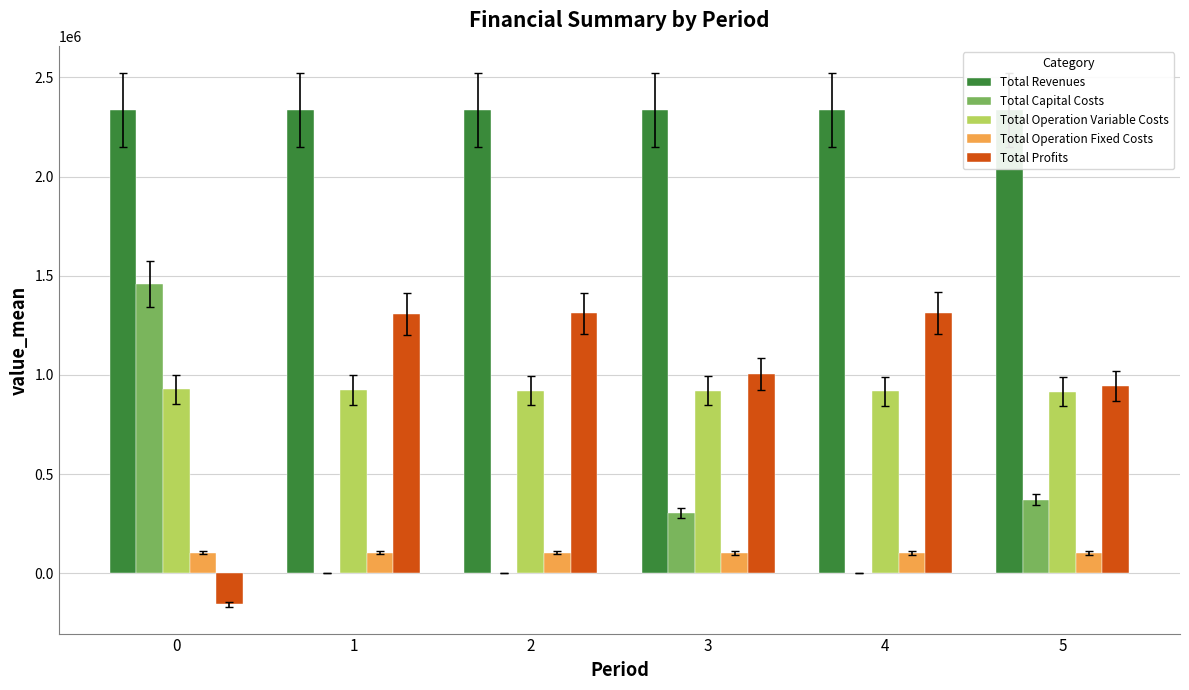

What is the sum of the Total Capital Costs values at 3 and 2?

304864.0